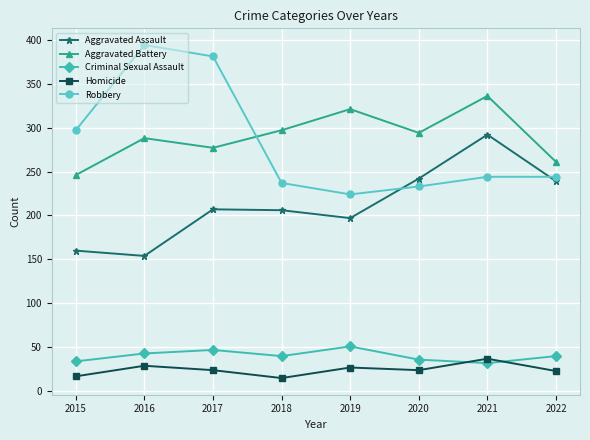

What is the difference between the maximum and second lowest values in the Robbery series?

161